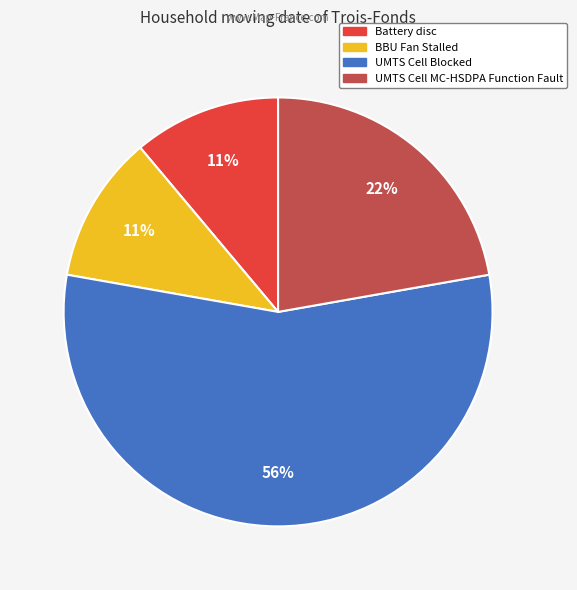

How many slices are in this pie chart?

4